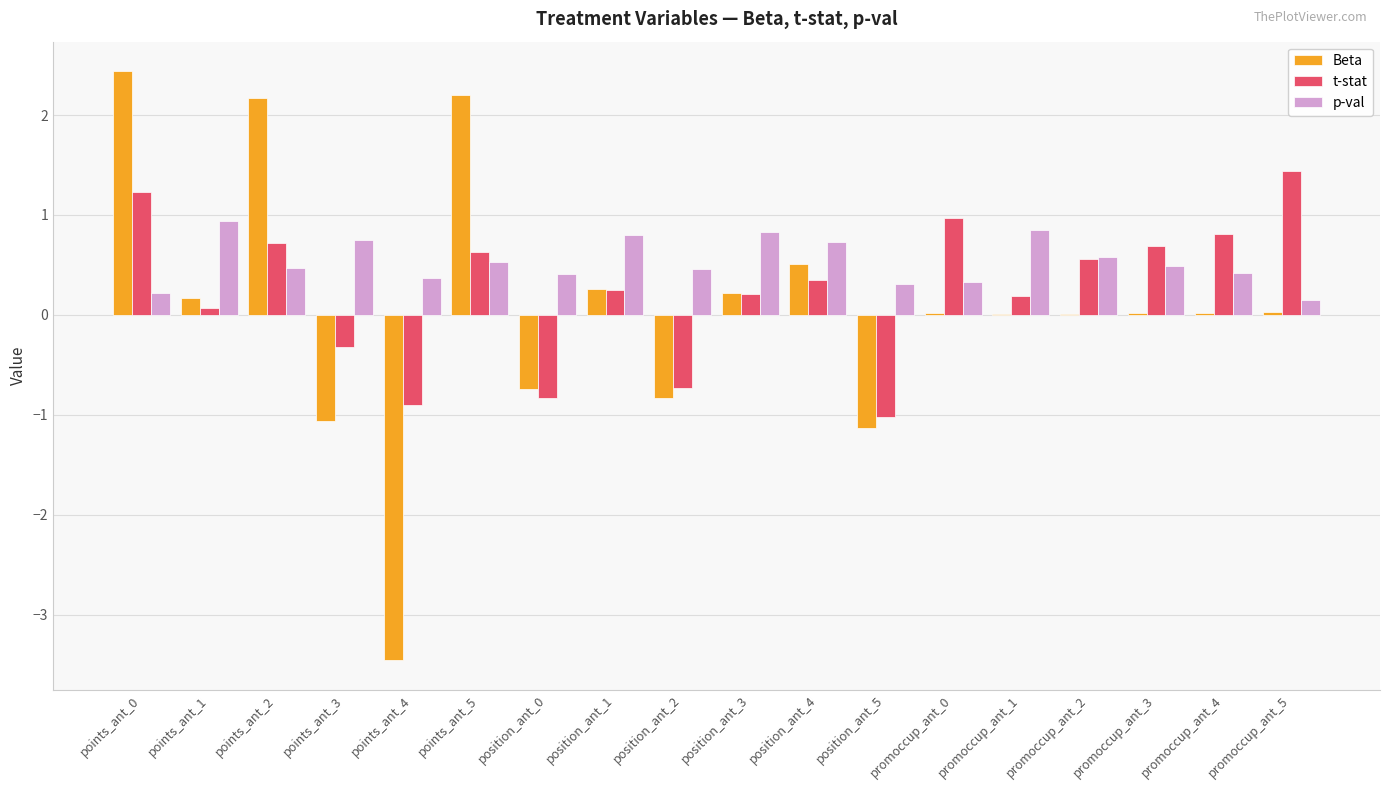

Which series has the largest total across all categories?

p-val